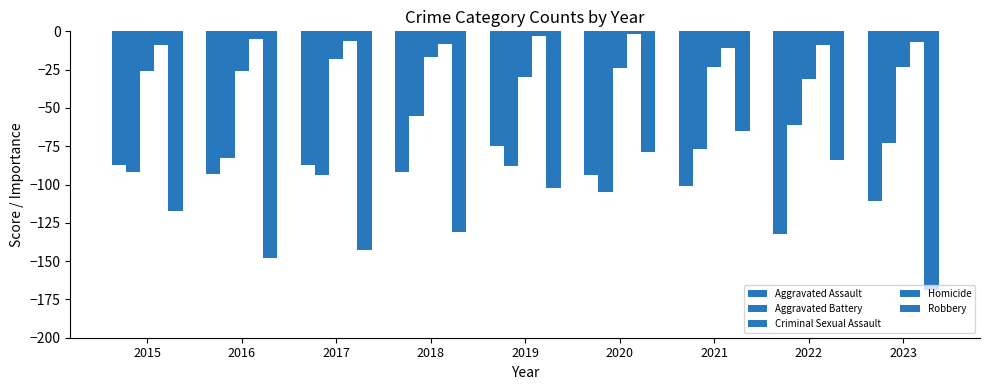

Which label corresponds to the largest value in the chart?

2020